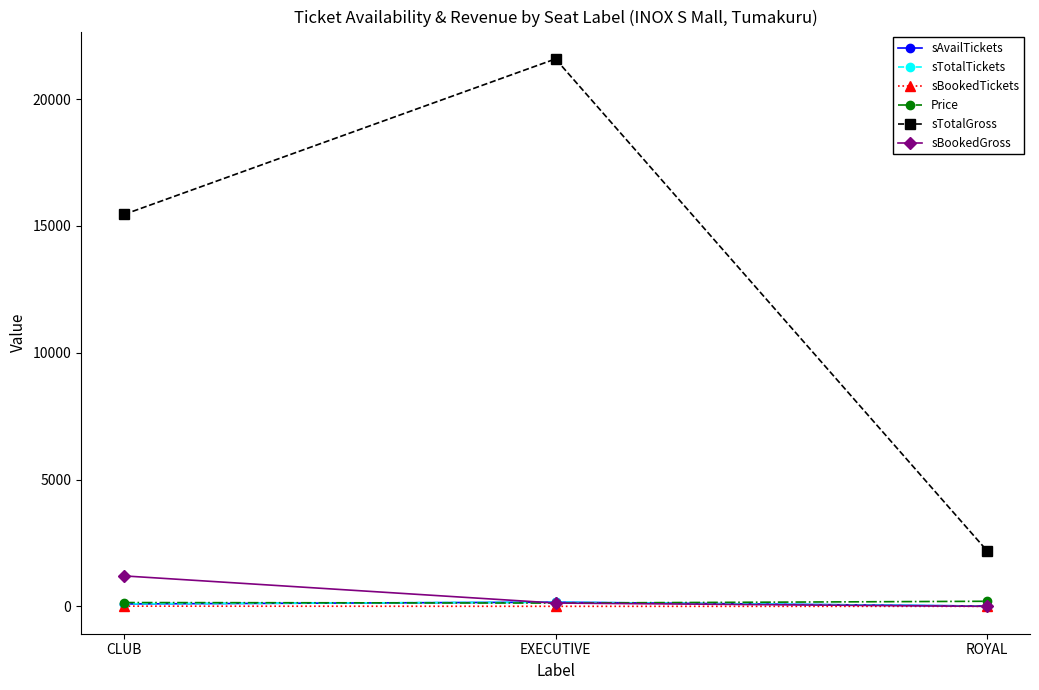

Which label corresponds to the largest value in the chart?

EXECUTIVE